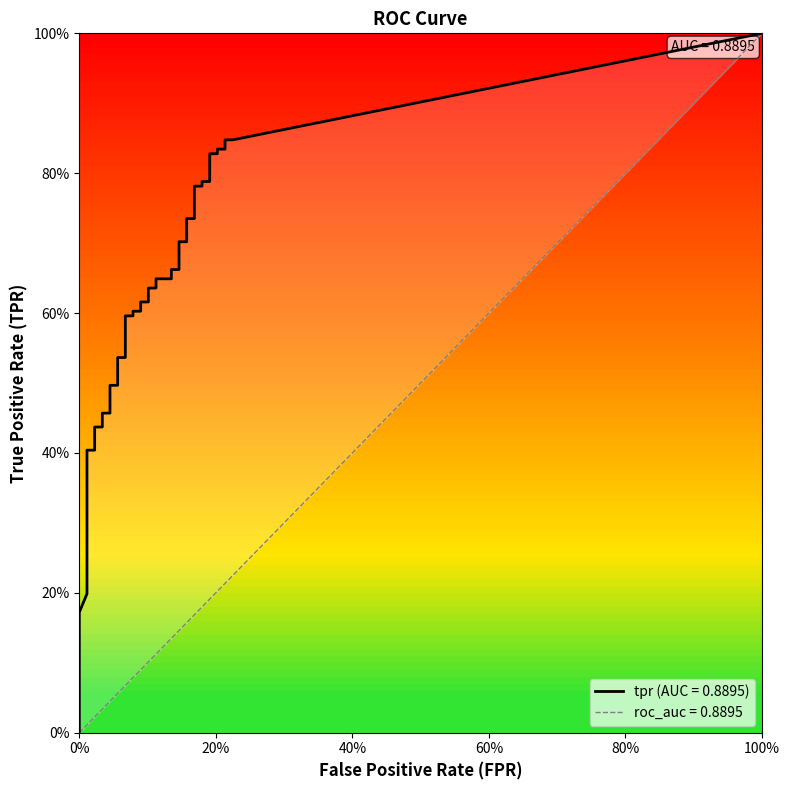

Reading right to left, list all the values displayed in this chart.

fpr: 39=0.2	38=0.2	37=0.2	36=0.2	35=0.2	34=0.2	33=0.2	32=0.2	31=0.2	30=0.2	29=0.2	28=0.2	27=0.2	26=0.1	25=0.1	24=0.1	23=0.1	22=0.1	21=0.1	20=0.1	19=0.1	18=0.1	17=0.1	16=0.1	15=0.1	14=0.1	13=0.1	12=0.1	11=0.1	10=0.0	9=0.0	8=0.0	7=0.0	6=0.0	5=0.0	4=0.0	3=0.0	2=0.0	tpr=0.0	fpr=0.0
tpr: 39=0.8	38=0.8	37=0.8	36=0.8	35=0.8	34=0.8	33=0.8	32=0.8	31=0.8	30=0.8	29=0.7	28=0.7	27=0.7	26=0.7	25=0.7	24=0.7	23=0.6	22=0.6	21=0.6	20=0.6	19=0.6	18=0.6	17=0.6	16=0.6	15=0.6	14=0.6	13=0.5	12=0.5	11=0.5	10=0.5	9=0.5	8=0.5	7=0.4	6=0.4	5=0.4	4=0.4	3=0.2	2=0.2	tpr=0.2	fpr=0.2